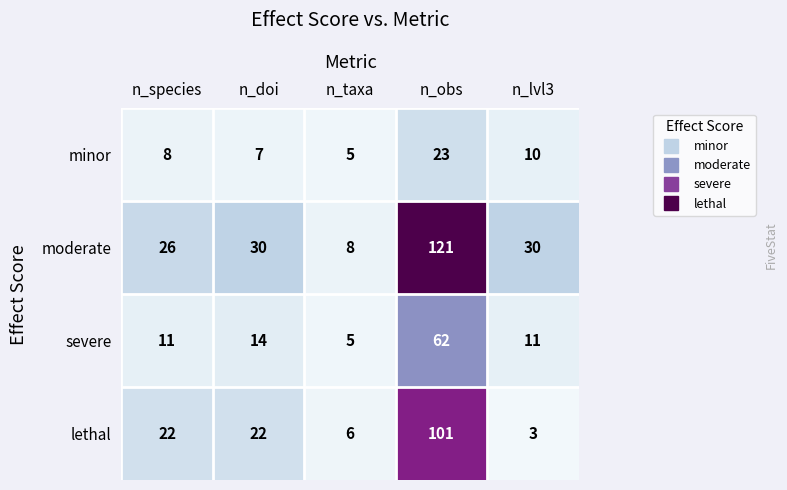

At which category does the chart reach its minimum across all series?

n_lvl3